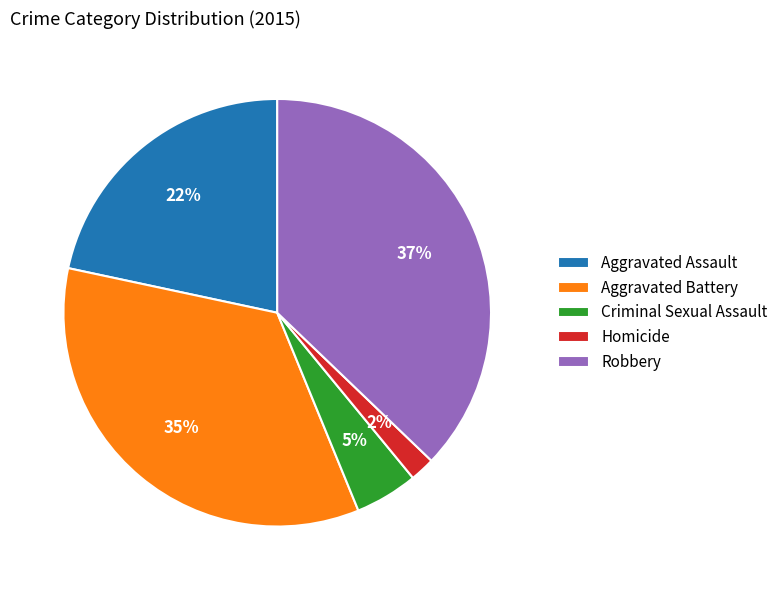

What is the smallest slice in the pie chart?

Homicide